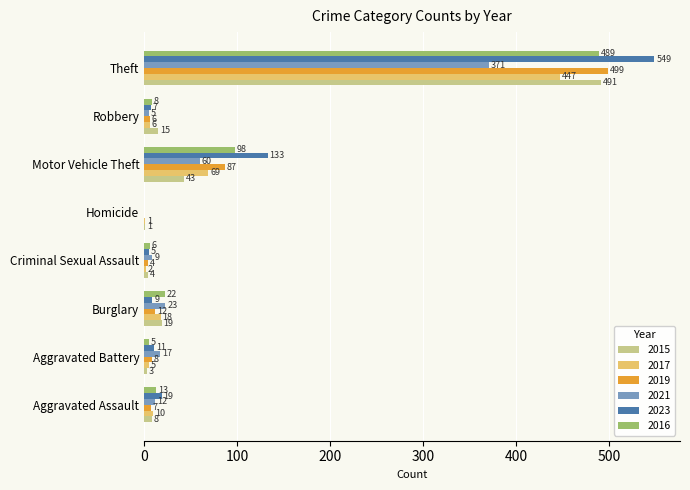

At which label does 2017 reach its peak?

Theft